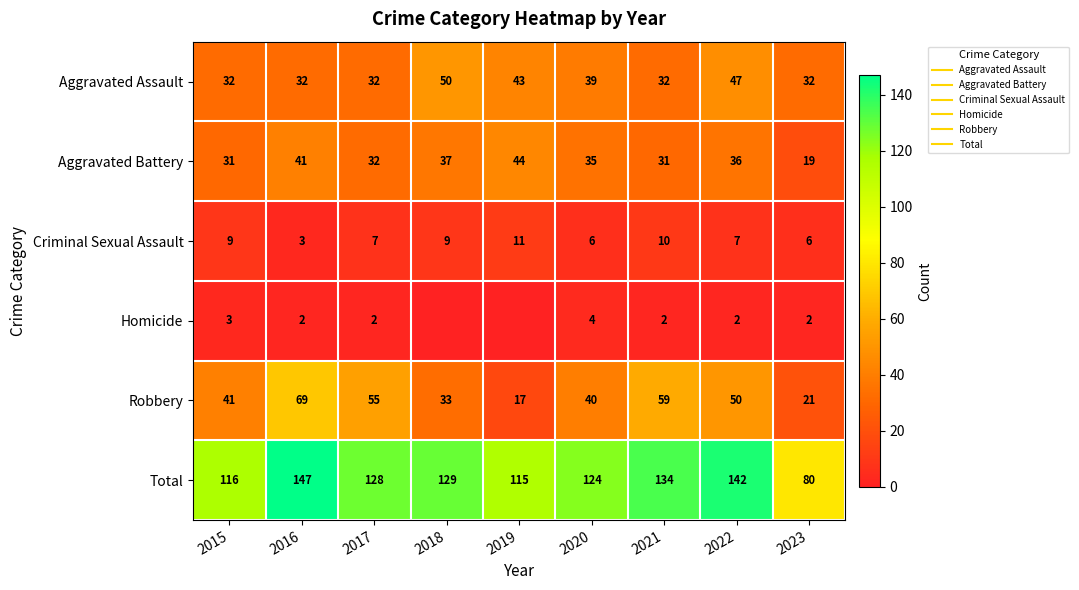

Is it true that Homicide equals 1 at 2016?

False